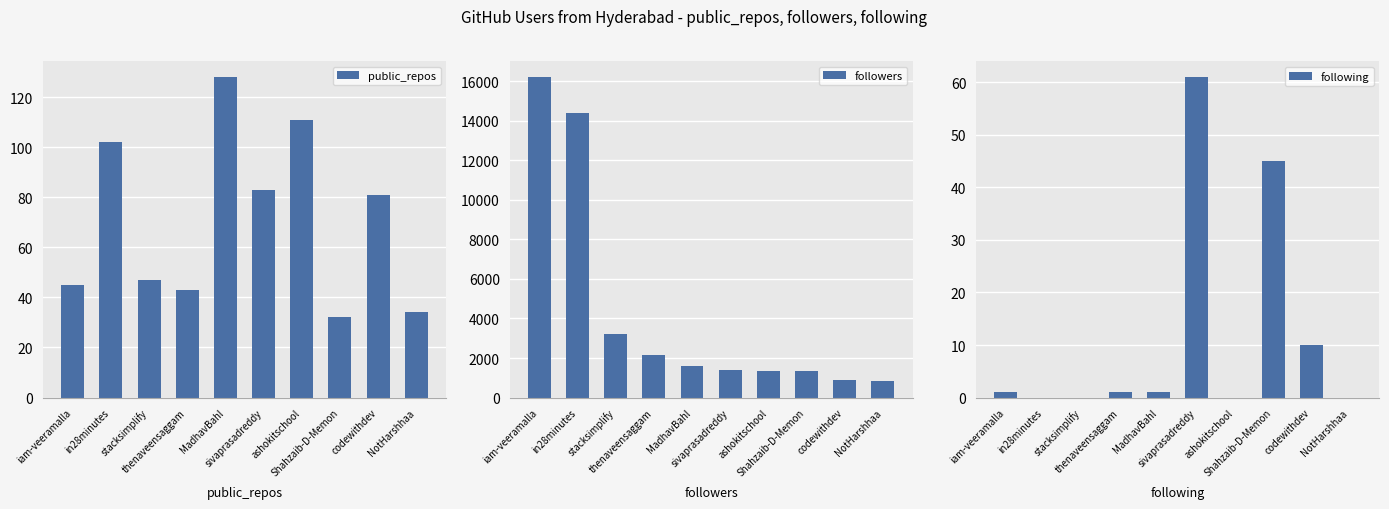

Which category has the lowest value in the followers series?

NotHarshhaa